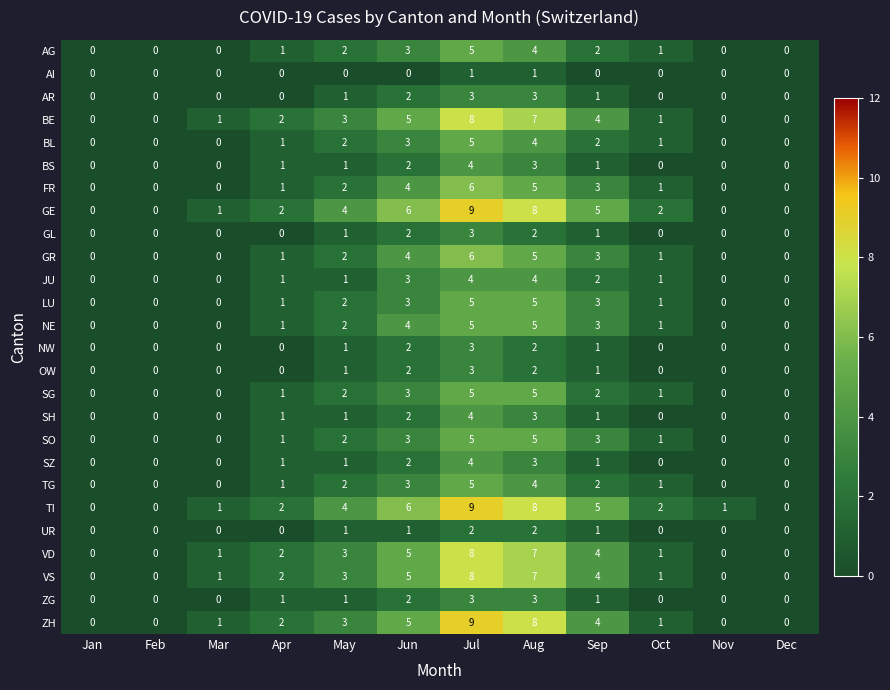

What is the spread (max minus min) of values at Aug?

7